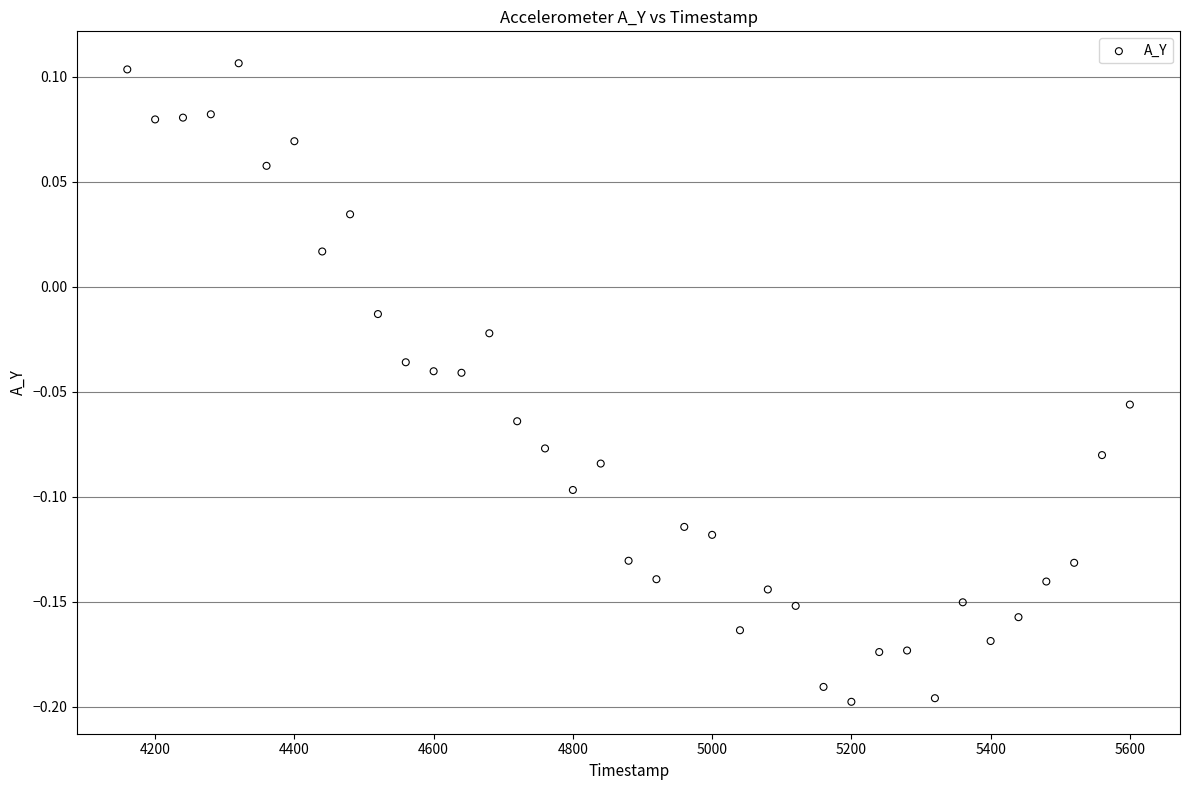

What is the range of X values (max minus min)?

1440.0